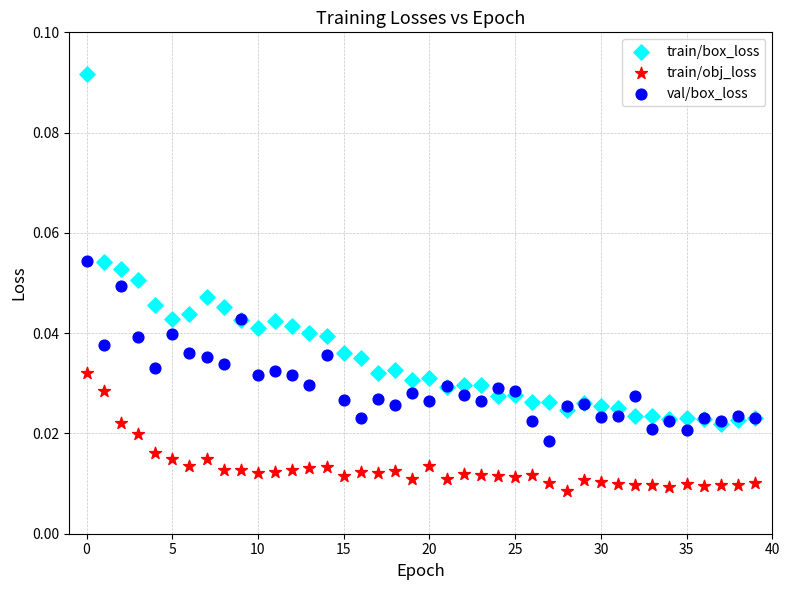

What are all the series names shown in the legend?

train/box_loss, train/obj_loss, val/box_loss